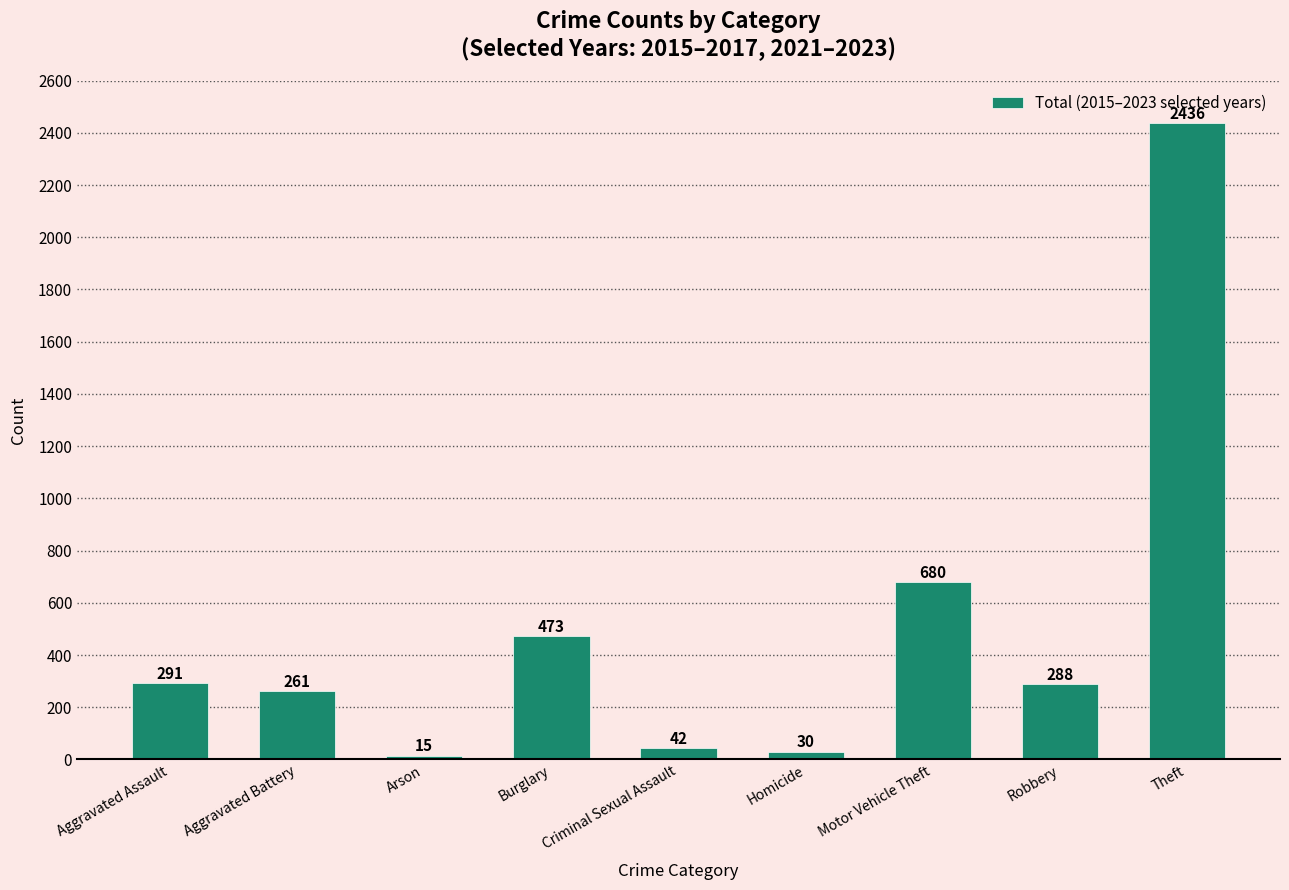

Reading right to left, what are all the values shown in this chart?

Theft=2436	Robbery=288	Motor Vehicle Theft=680	Homicide=30	Criminal Sexual Assault=42	Burglary=473	Arson=15	Aggravated Battery=261	Aggravated Assault=291